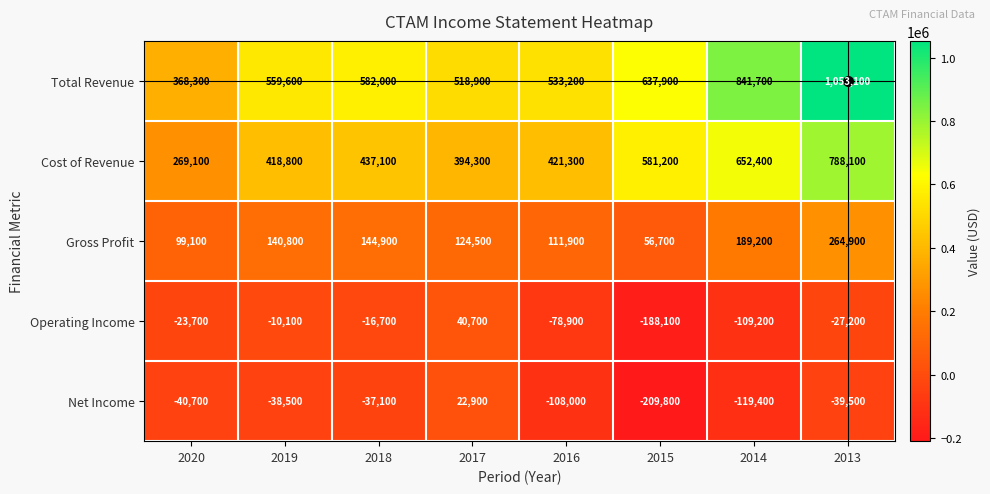

At how many categories does at least one series exceed 30579?

8